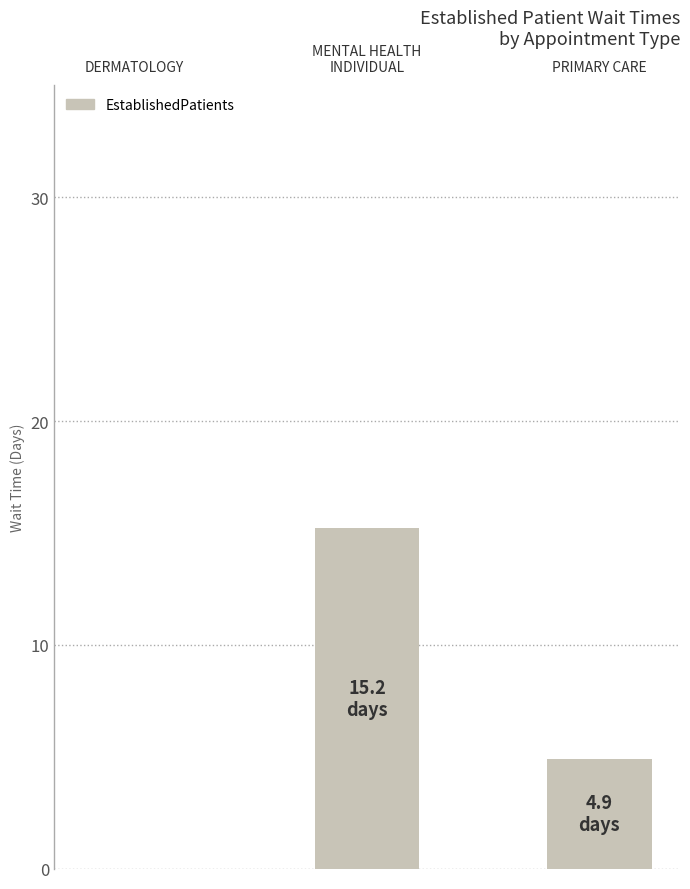

What is the maximum value shown in the chart?

15.2